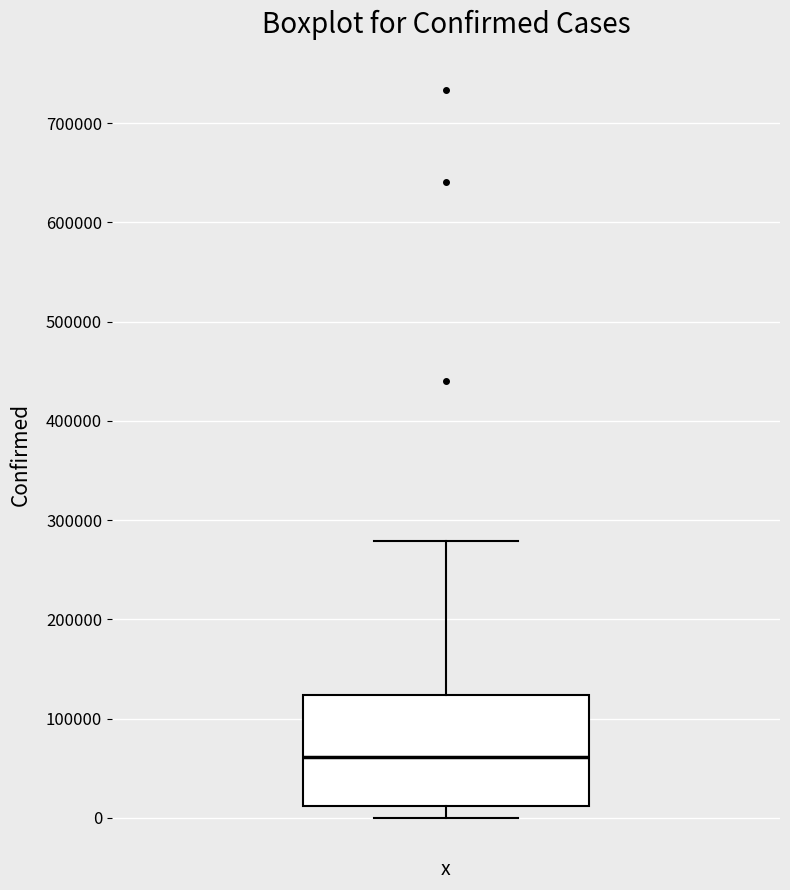

Transcribe this box plot: give where the median line is, the range the box spans, and where the two whiskers end, as read against the y-axis. The values are not printed on the chart, so give them approximately, as read against the axis.

median 60000, box 10000 to 120000, whiskers 0 to 280000